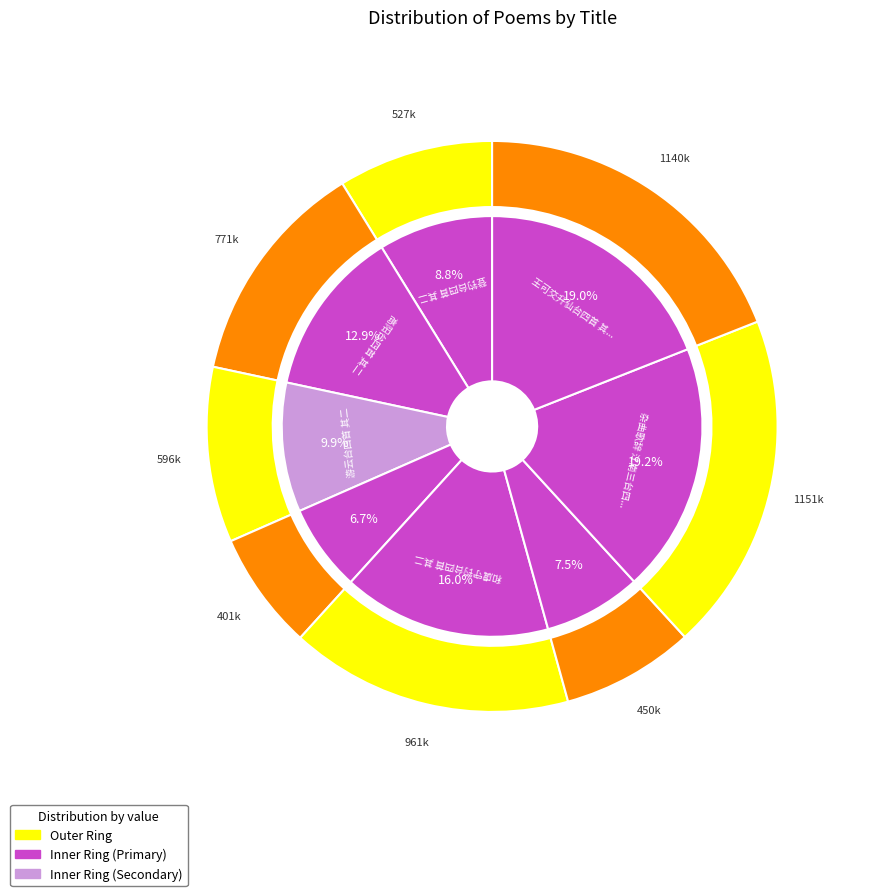

Is it true that 杂曲歌辞 江南三台四首 其二 is 19% of the pie?

True